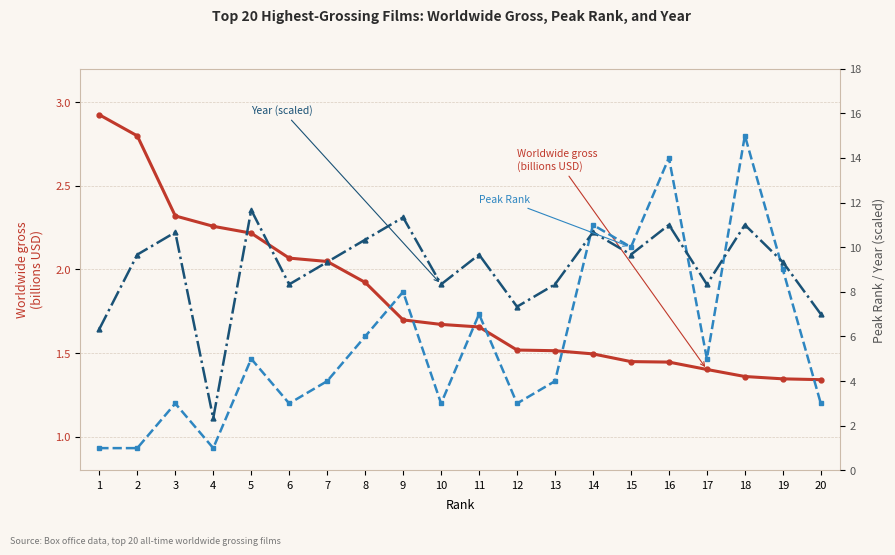

True or false: Peak Rank and Worldwide gross (billions) cross at least once.

True